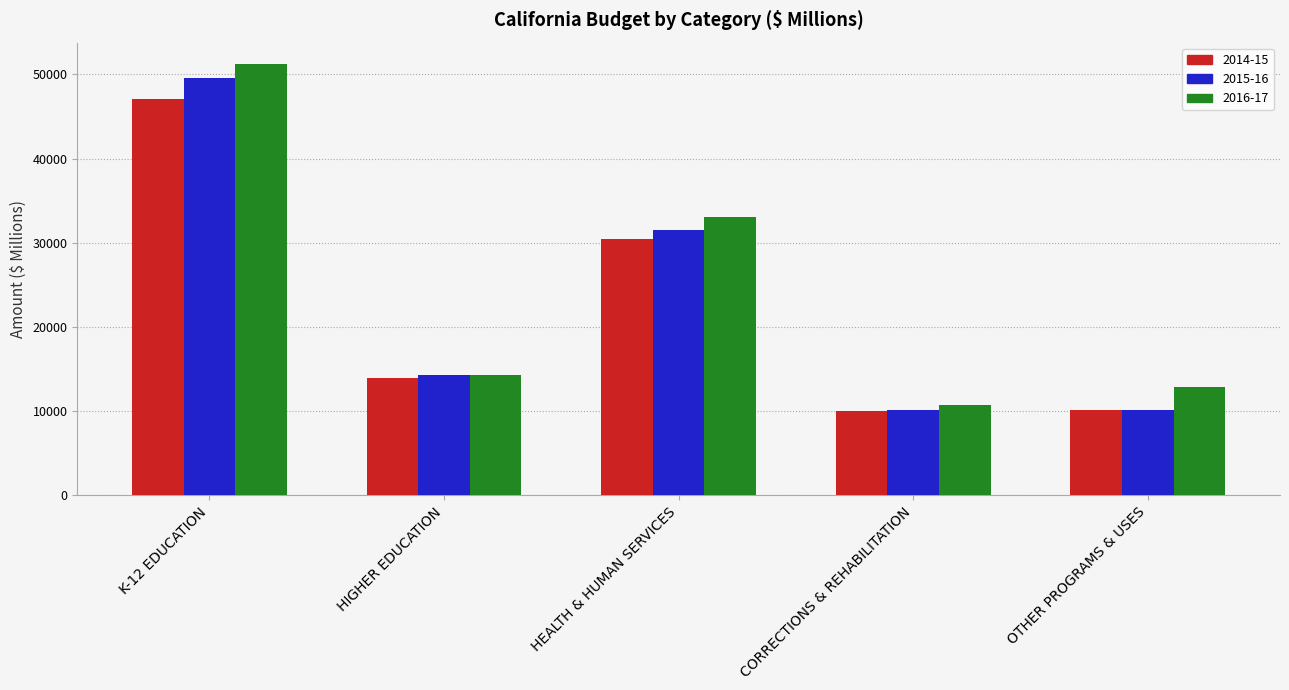

At which label is 2015-16 closest to 29822?

HEALTH & HUMAN SERVICES